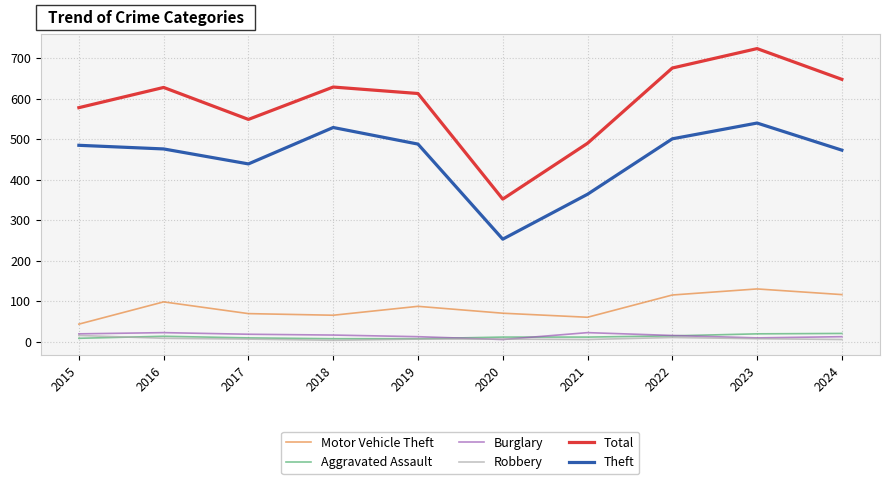

True or false: Theft and Motor Vehicle Theft intersect in this chart.

False